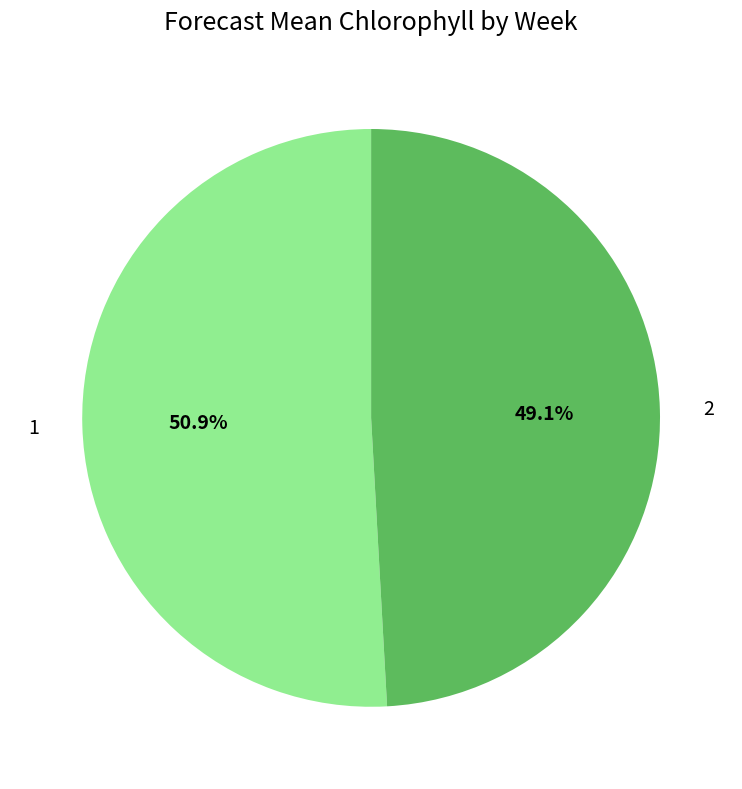

Which slice is the largest?

1